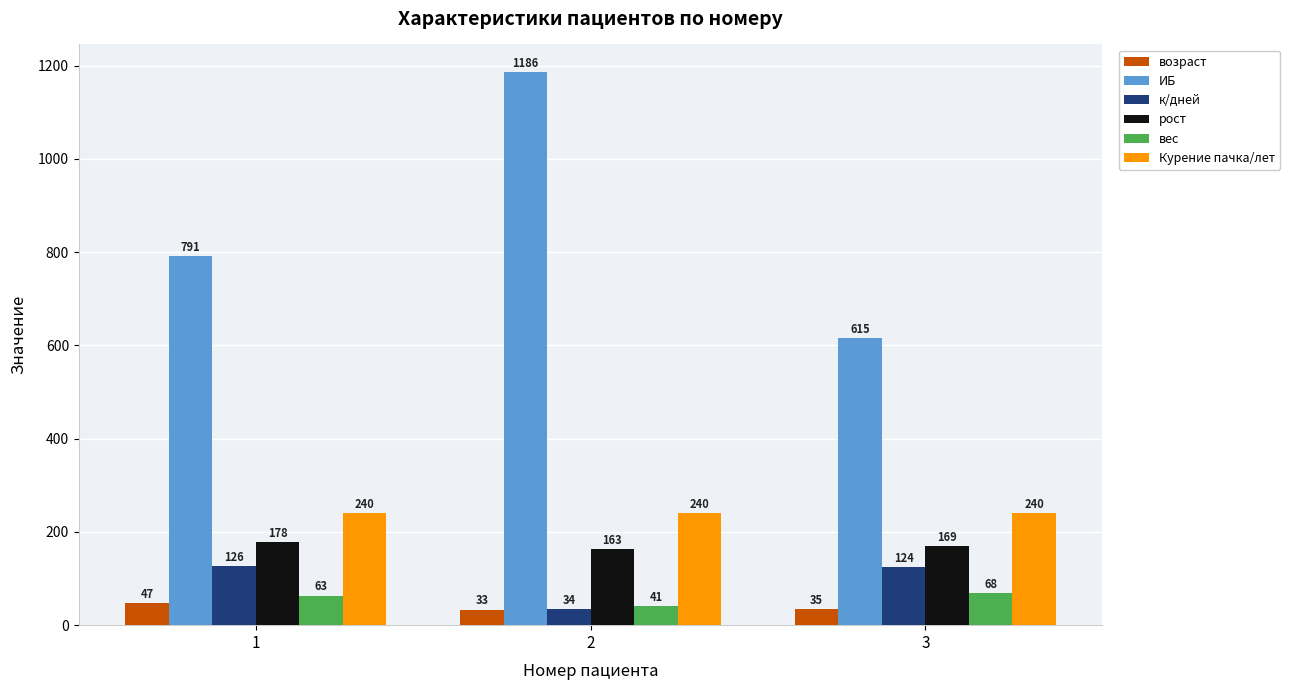

Which series changed the most between 2 and 3?

ИБ